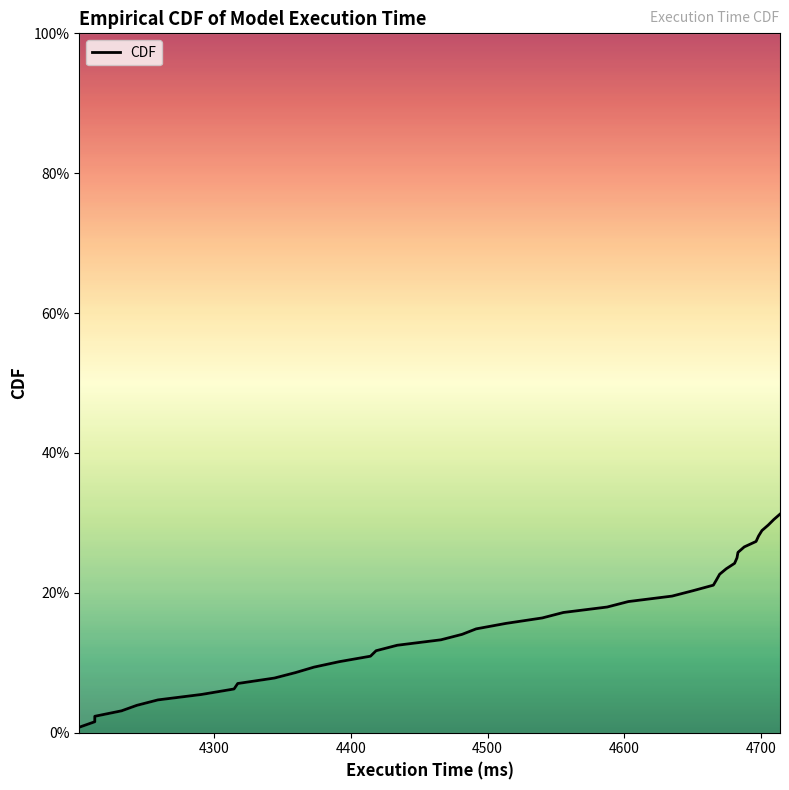

True or false: there are more than 0 points higher than both neighbors.

False